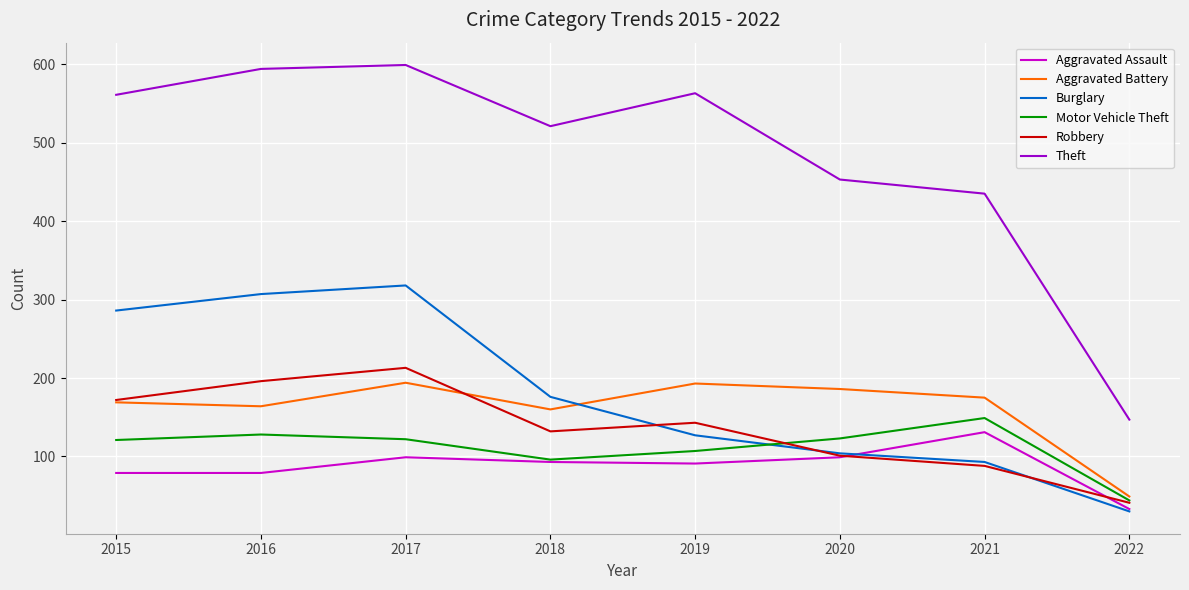

Which series has the largest total across all categories?

Theft